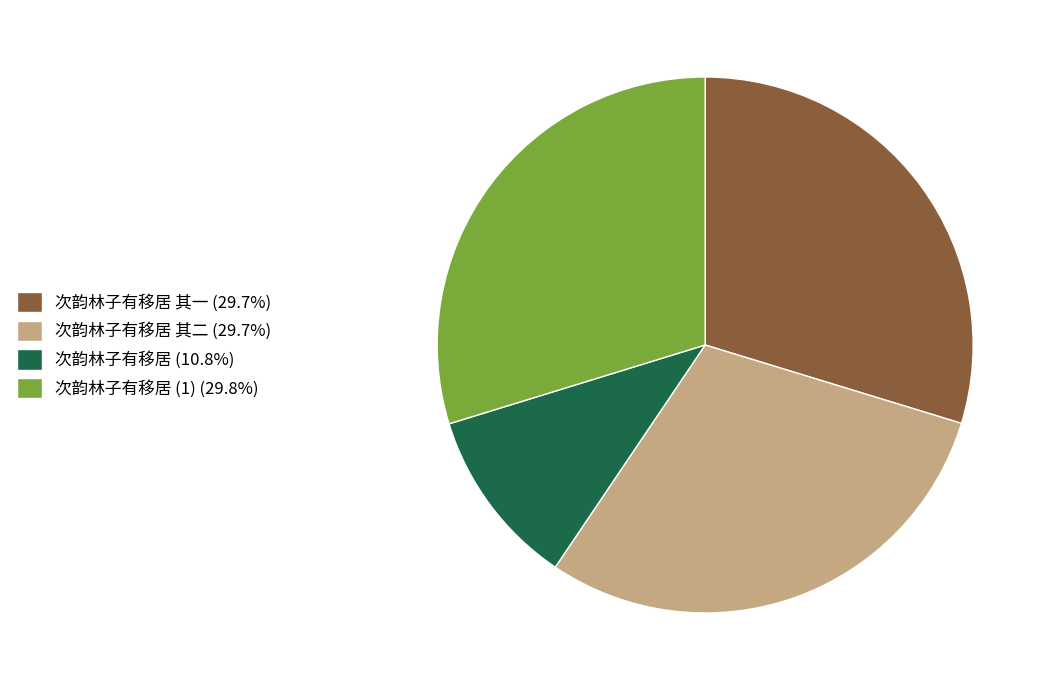

Combined, do 次韵林子有移居 (1) (29.8%) and 次韵林子有移居 其一 (29.7%) account for over 50%?

Yes